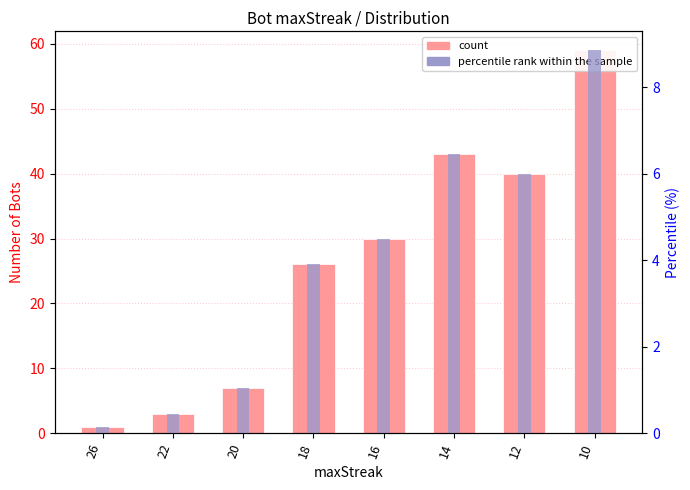

List the labels in order of percentile rank within the sample value, largest first.

10, 14, 12, 16, 18, 20, 22, 26